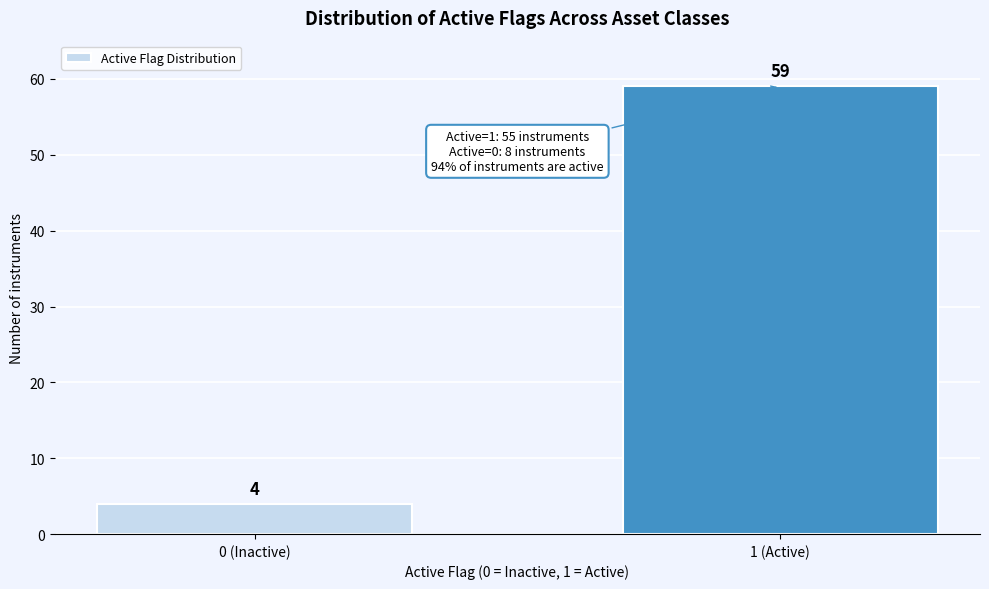

Reading left to right, transcribe all the data shown in this chart.

4	59